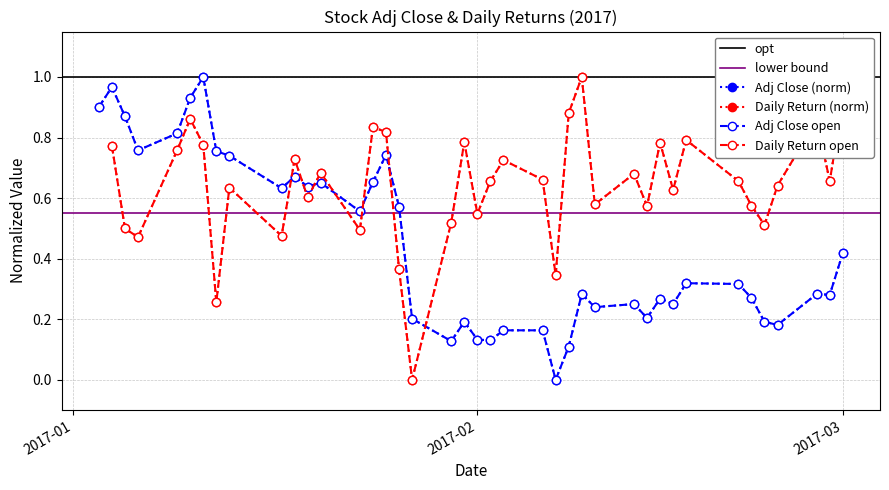

How many values are above zero?

39